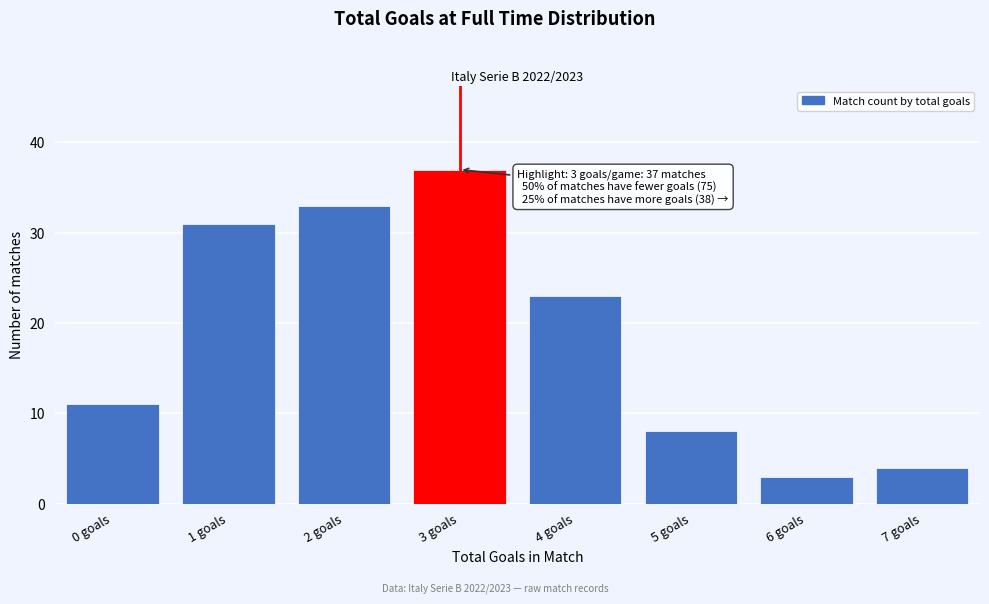

Reading left to right, list all the values displayed in this chart.

0 goals=11	1 goals=31	2 goals=33	3 goals=37	4 goals=23	5 goals=8	6 goals=3	7 goals=4